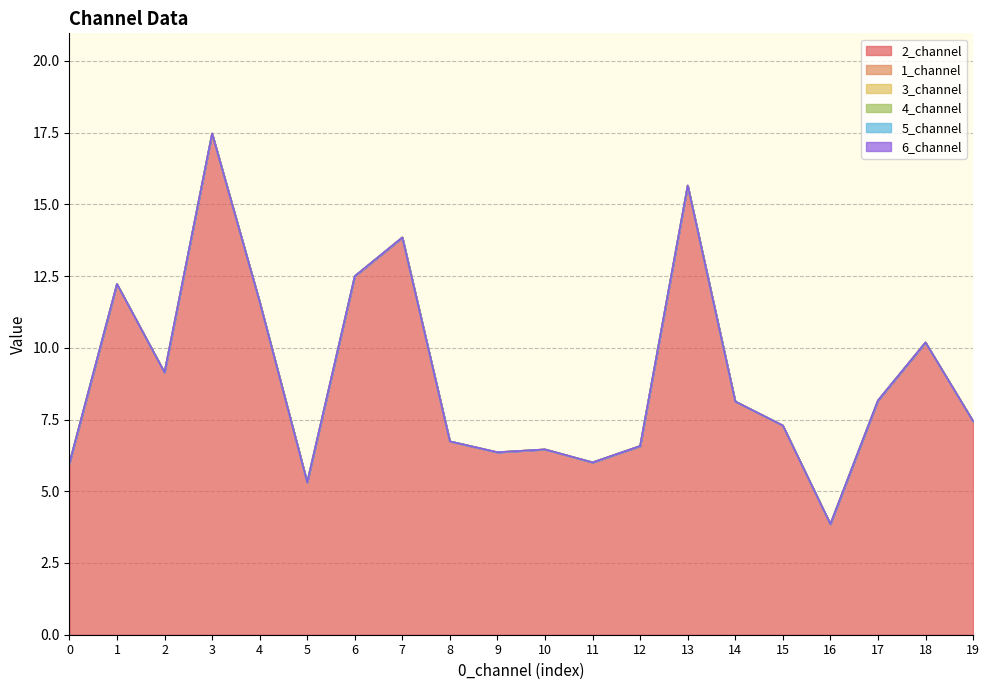

True or false: 5_channel and 3_channel intersect in this chart.

False